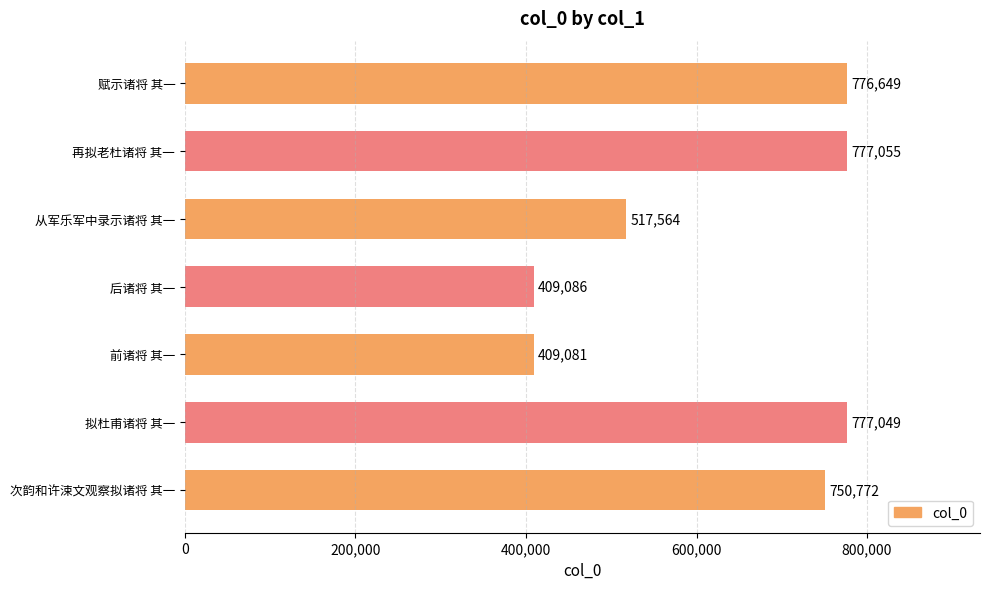

Which label corresponds to the largest value in the chart?

再拟老杜诸将 其一